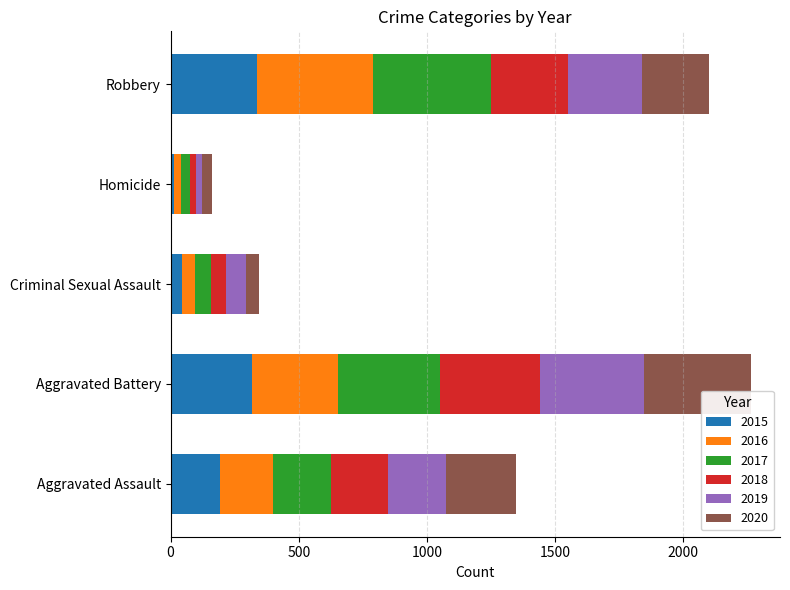

What are all the series names shown in the legend?

2015, 2016, 2017, 2018, 2019, 2020